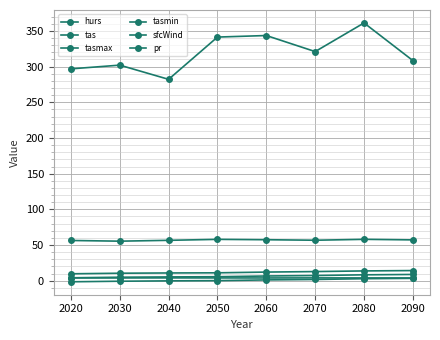

How many lines are shown in the chart?

6